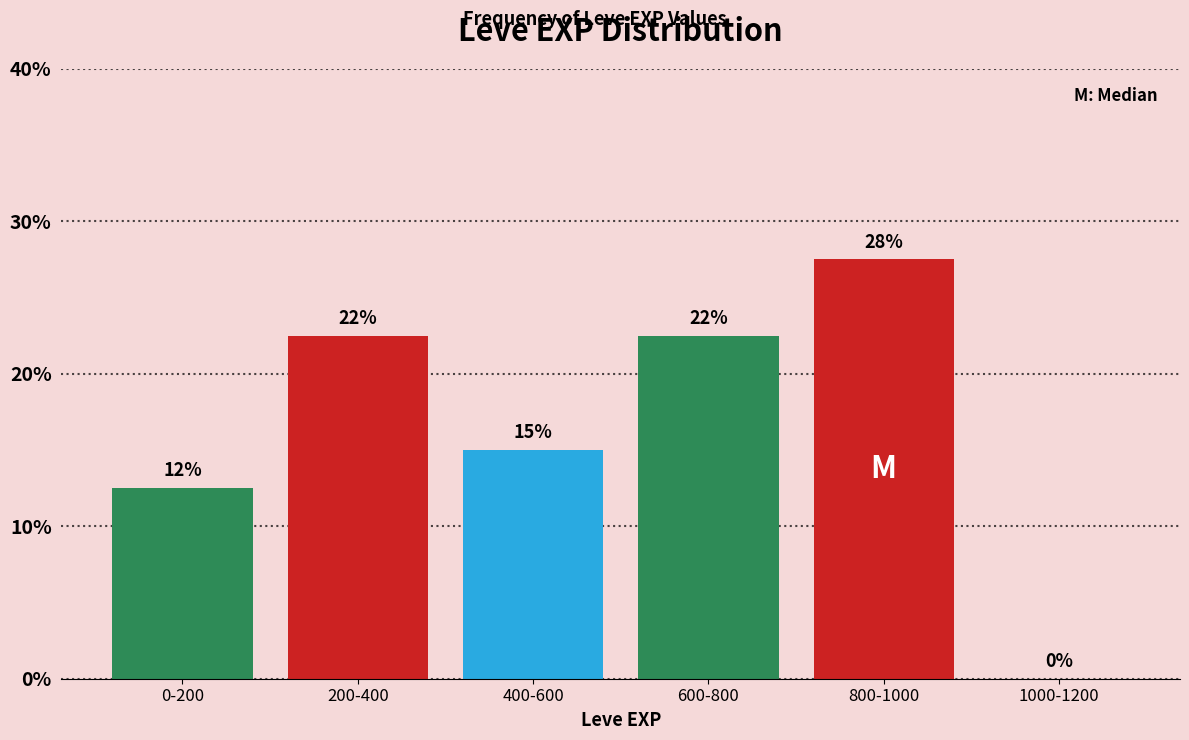

Are the bars horizontal?

No